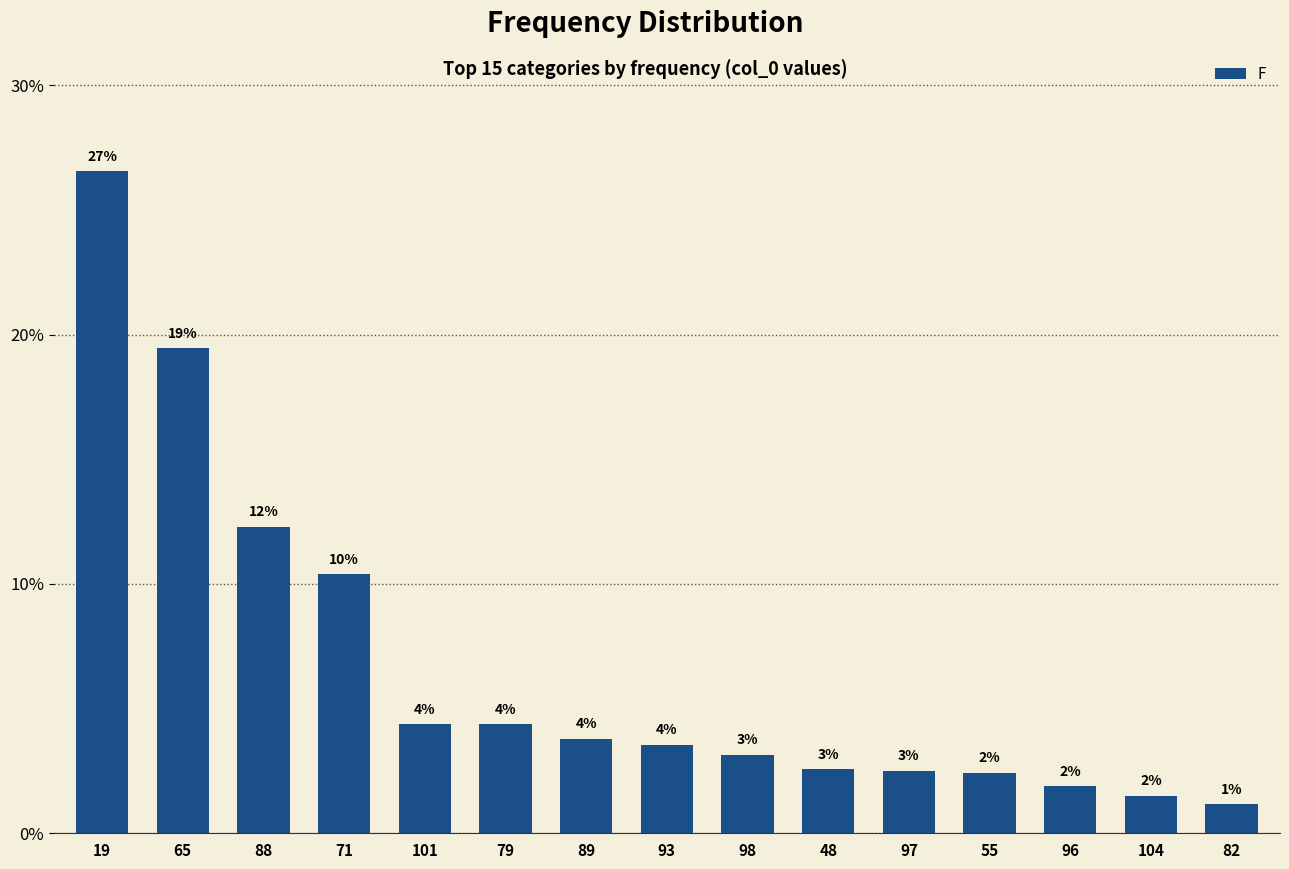

Reading left to right, list all the values displayed in this chart.

26.6	19.5	12.3	10.4	4.4	4.4	3.8	3.6	3.2	2.6	2.5	2.4	1.9	1.5	1.2